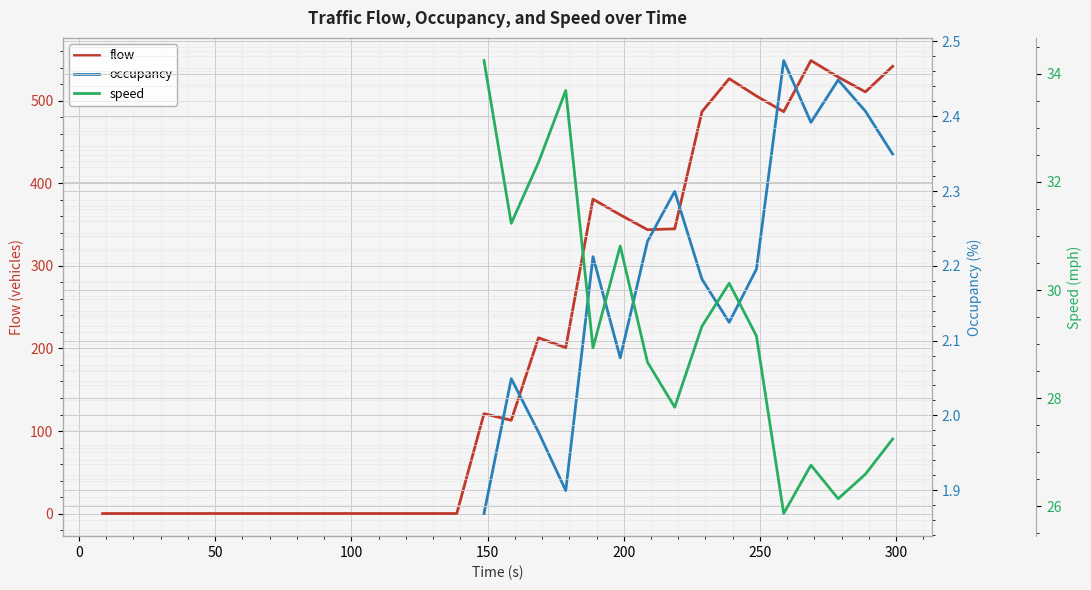

True or false: occupancy and speed cross at least once.

False